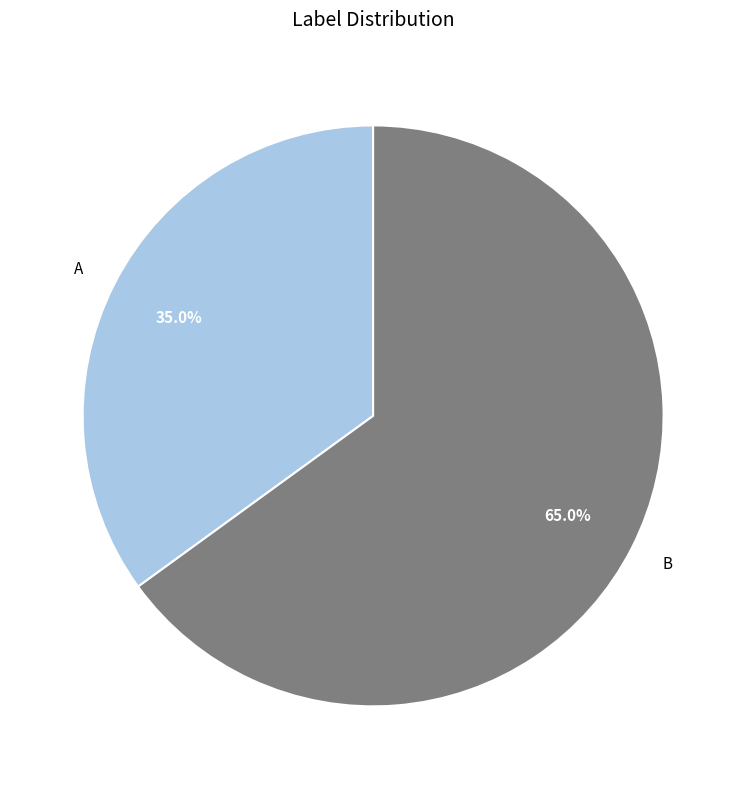

Which slice is the largest?

B